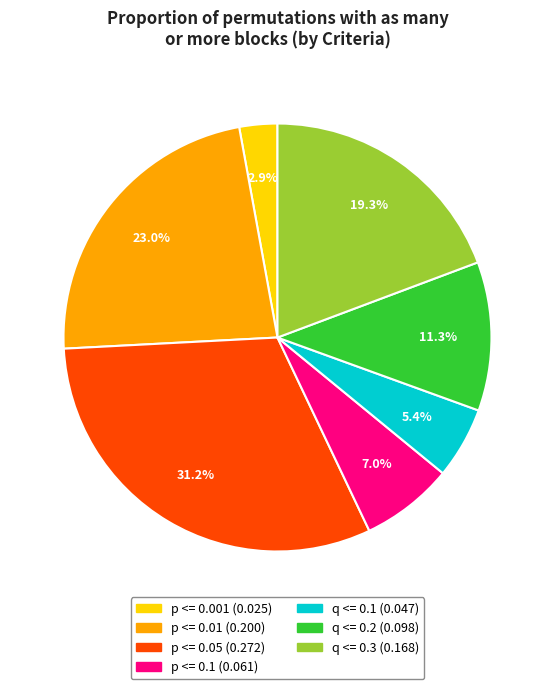

Rank the categories by value from lowest to highest.

p <= 0.001, q <= 0.1, p <= 0.1, q <= 0.2, q <= 0.3, p <= 0.01, p <= 0.05